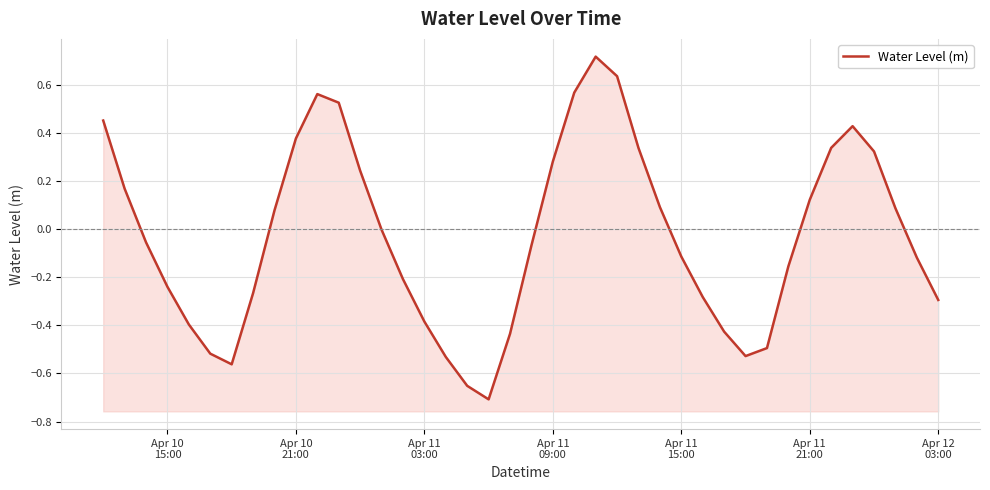

Count the number of categories in the chart.

40